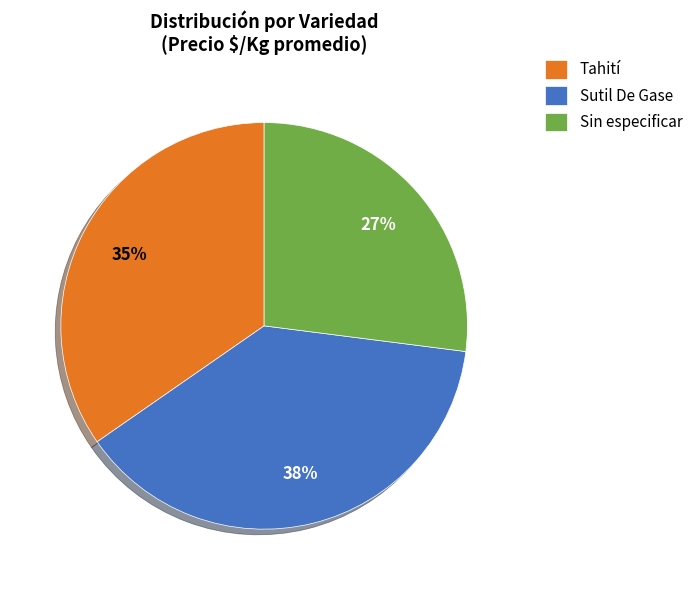

To the nearest percent, what is the difference between the Tahití and Sin especificar slice percentages?

8%